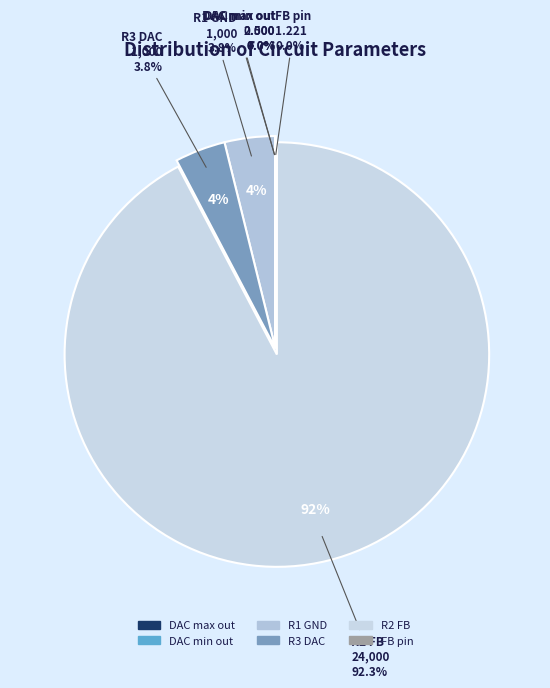

Count the number of slices in the pie.

6